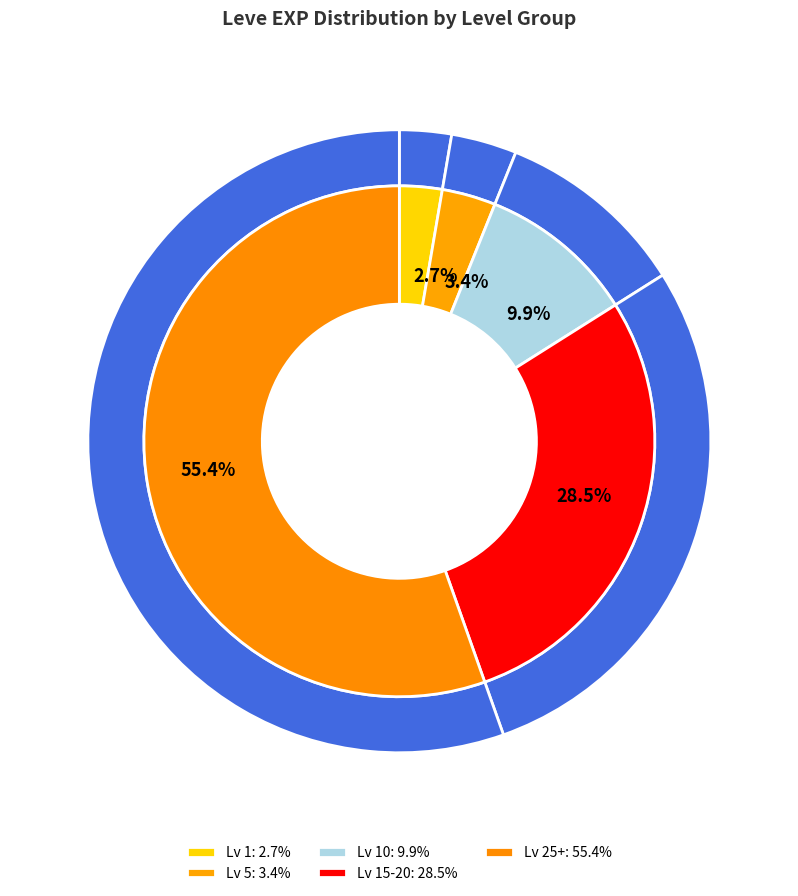

Count the number of slices in the pie.

5